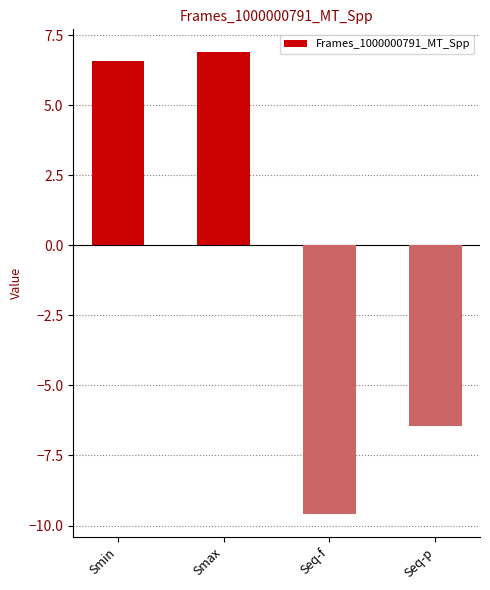

What is the label of the 1st bar from the left?

Smin